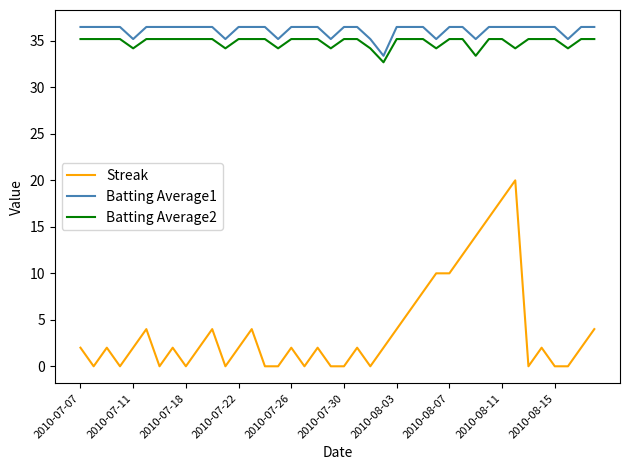

True or false: Batting Average1 and Streak cross at least once.

False